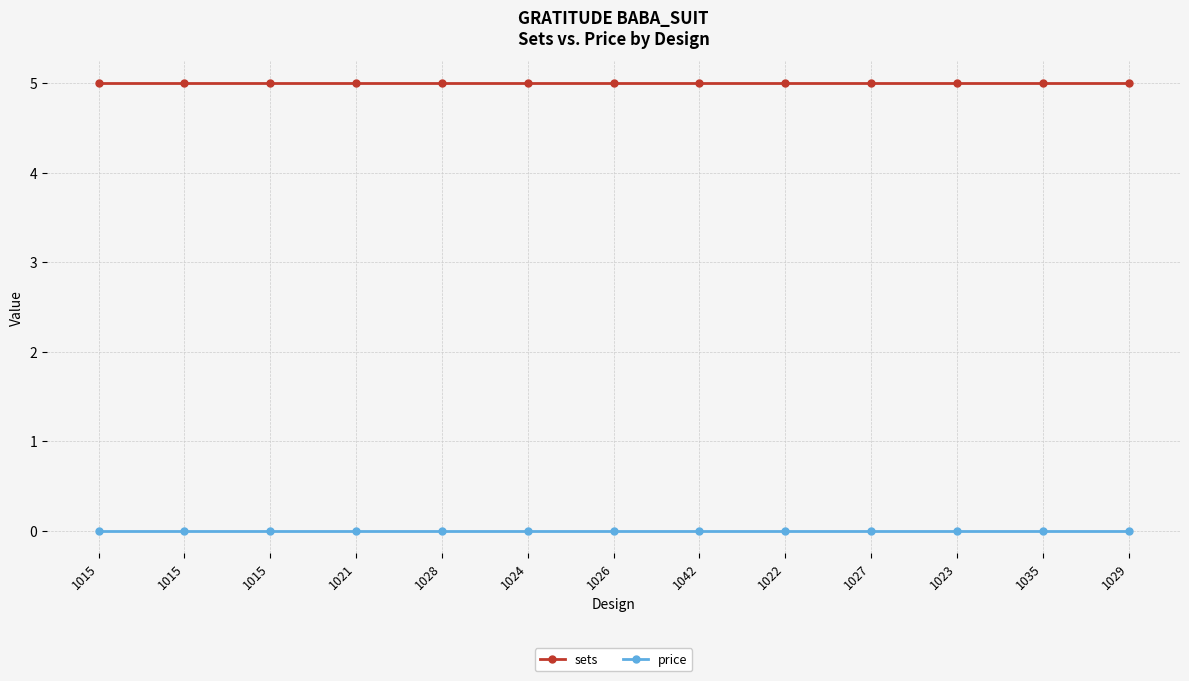

At how many categories does at least one series exceed 3?

13